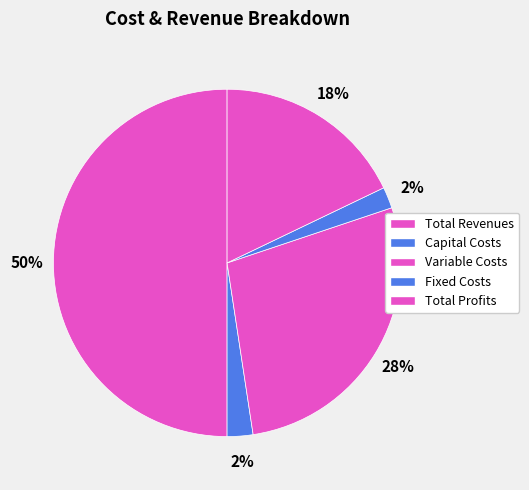

Is there any slice that represents more than half of the pie?

No